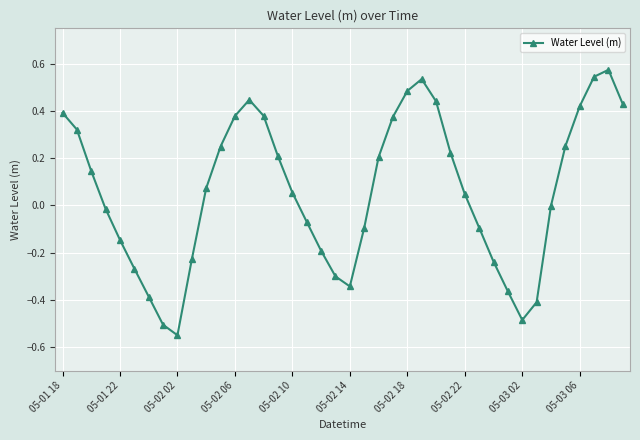

How many interior local valleys (lower than both neighbors) does the data have?

3